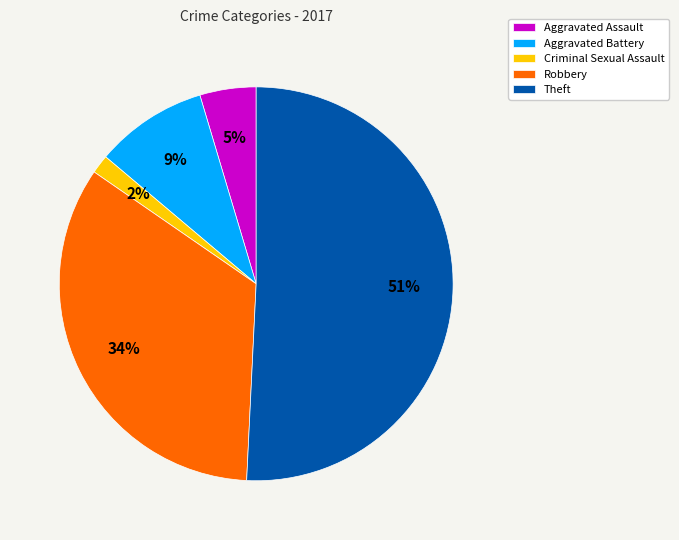

What percentage is the Aggravated Assault slice, to the nearest percent?

5%